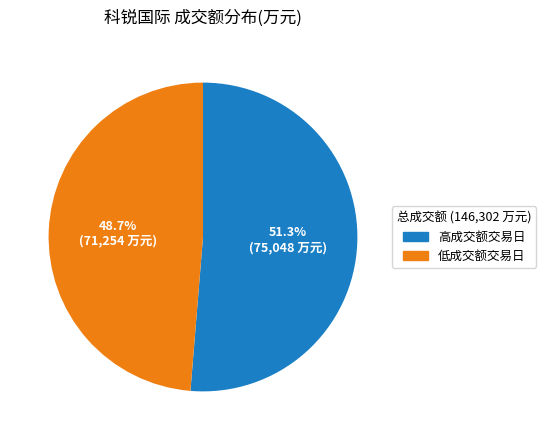

How much of the chart is everything except 高成交额交易日?

48.7%